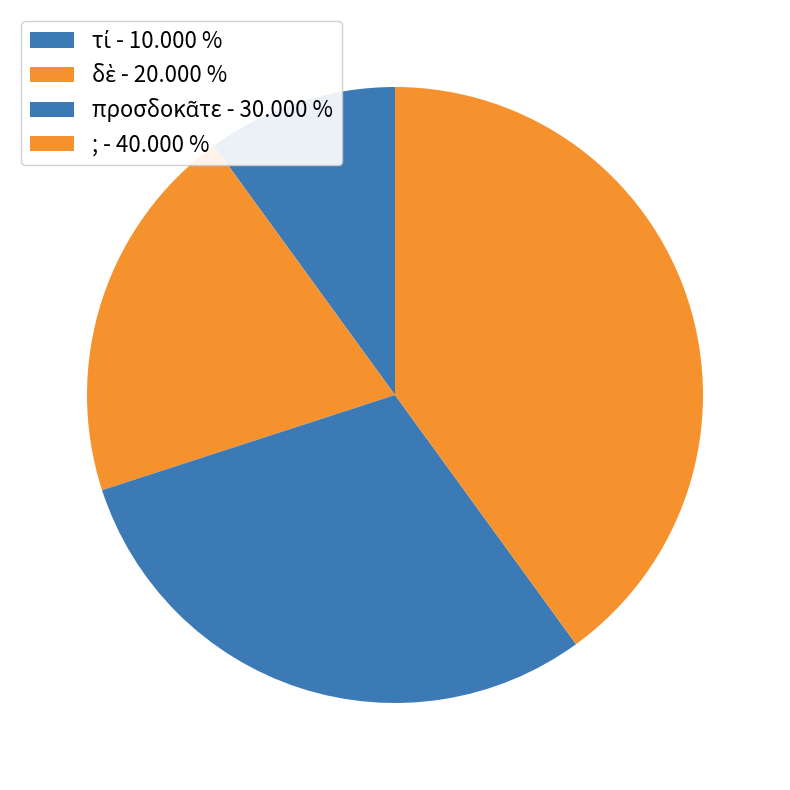

How many segments does this pie chart have?

4